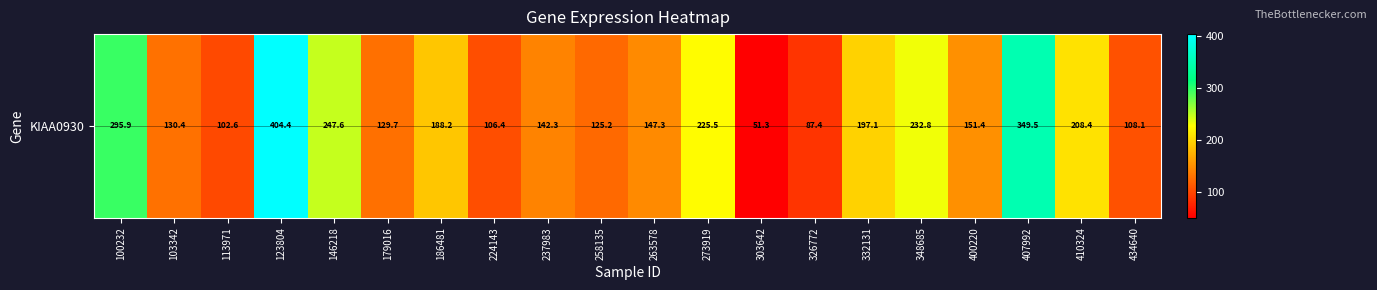

Reading left to right, extract all data points from this chart.

100232=295.9	103342=130.4	113971=102.6	123804=404.4	146218=247.6	179016=129.7	186481=188.2	224143=106.4	237983=142.3	258135=125.2	263578=147.3	273919=225.5	303642=51.3	326772=87.4	332131=197.1	348685=232.8	400220=151.4	407992=349.5	410324=208.4	434640=108.1